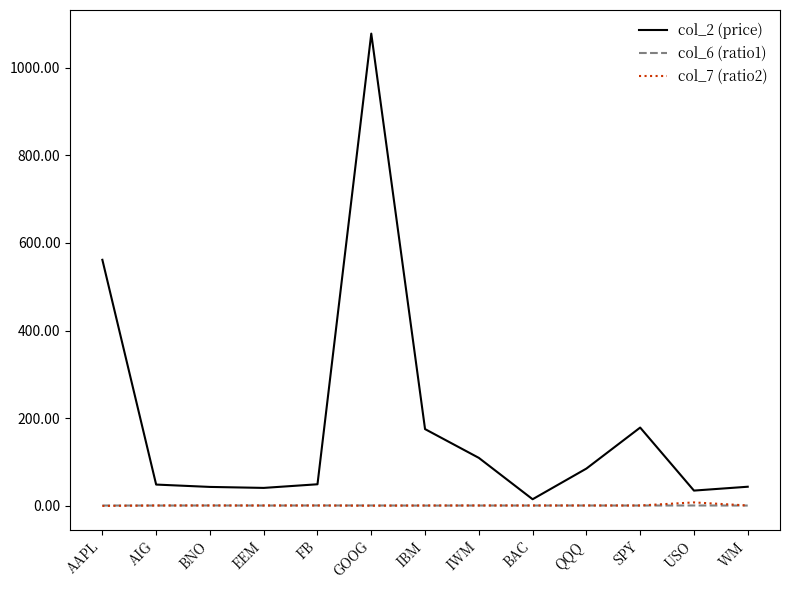

Which series has the largest total across all categories?

col_2 (price)